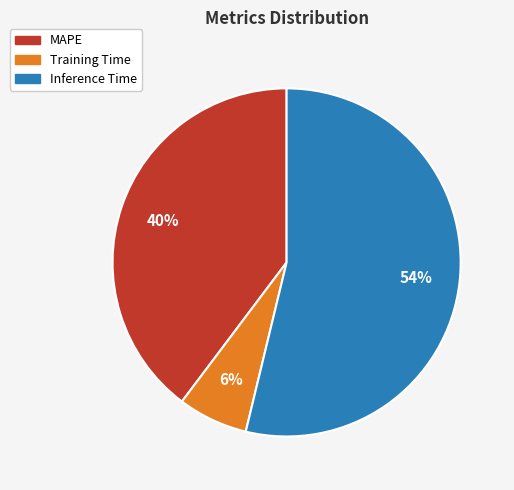

To the nearest percent, what portion does MAPE represent?

40%